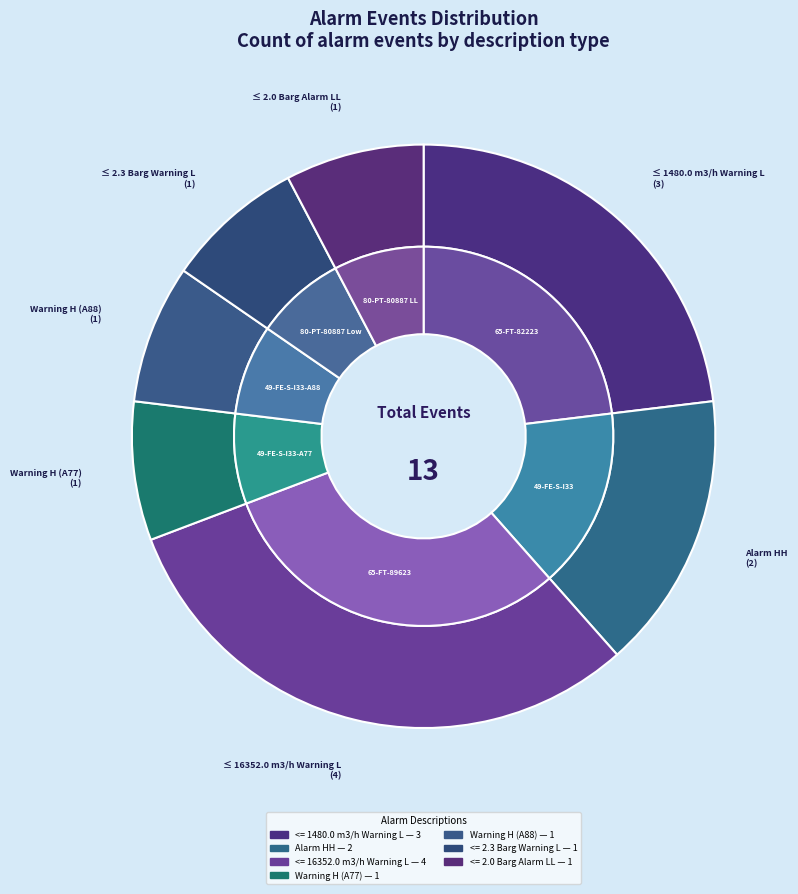

Which category has the smallest portion of the pie?

Warning H (A77)